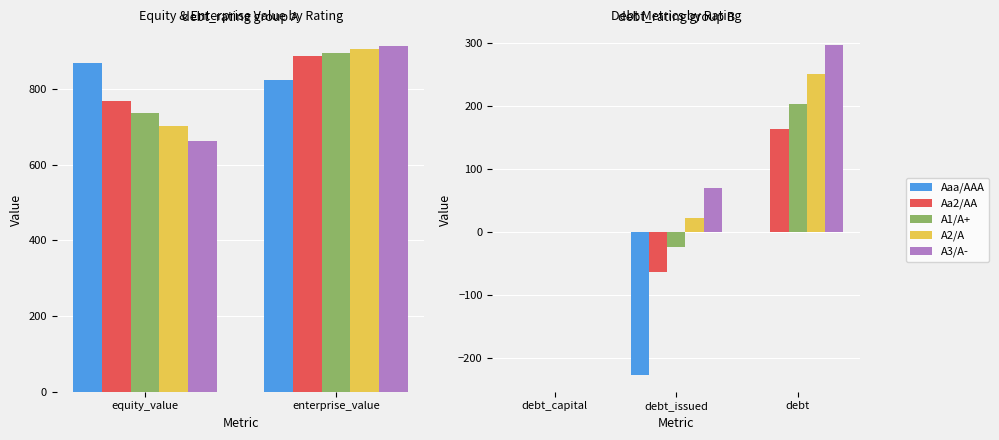

The A2/A series shows 0.5 at debt_capital. True or false?

False